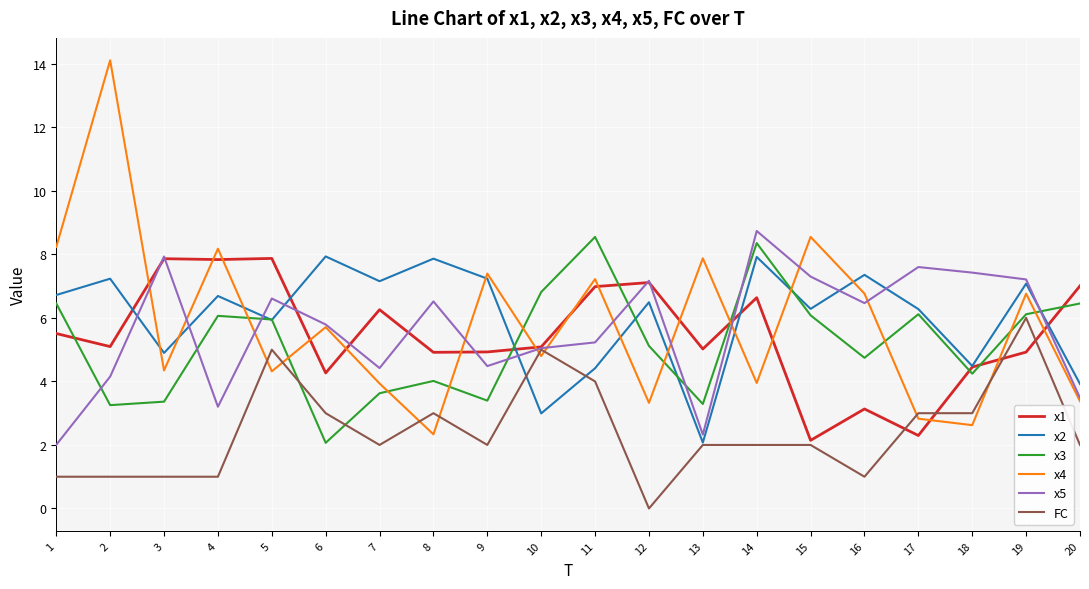

Does the chart have visible grid lines?

Yes